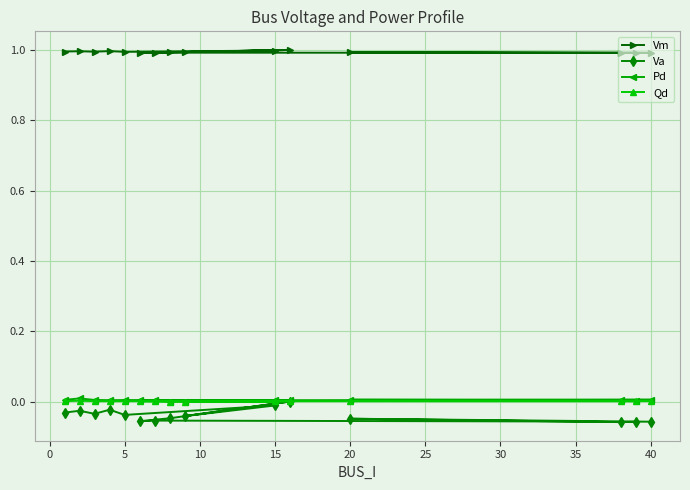

True or false: Qd and Pd intersect in this chart.

False